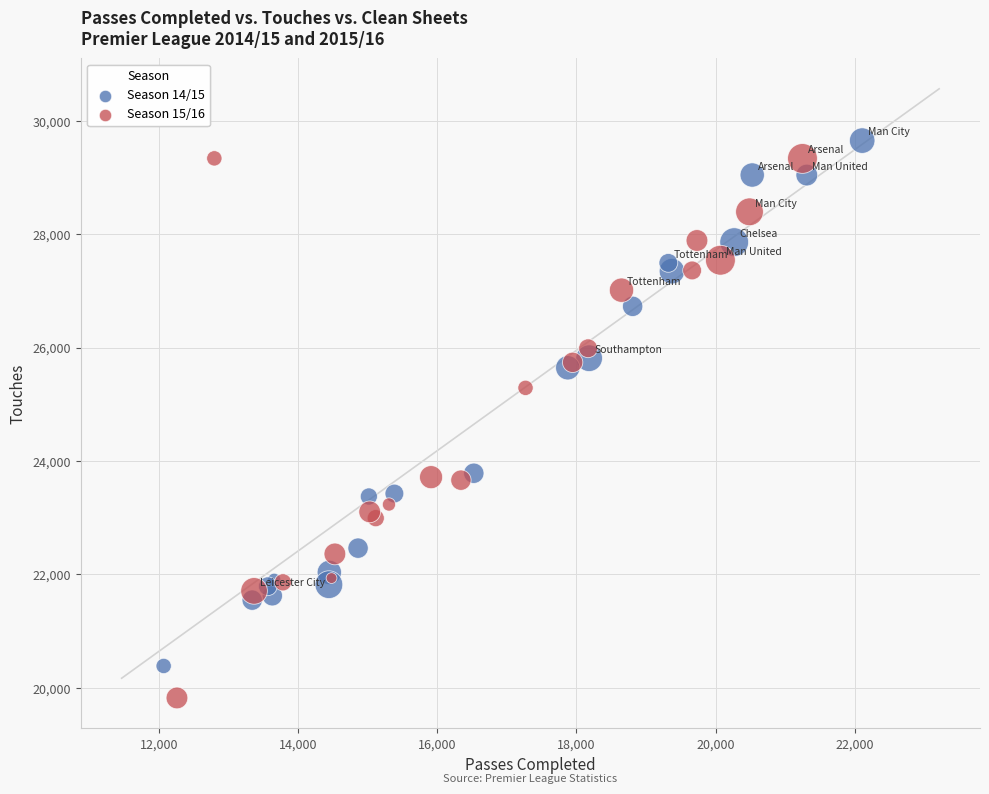

What are all the series names shown in the legend?

Season 14/15, Season 15/16